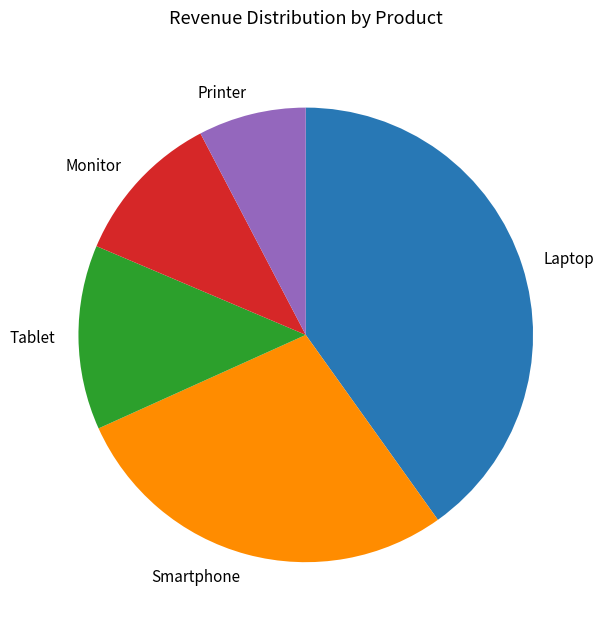

Is the sum of Laptop and Printer greater than half?

No